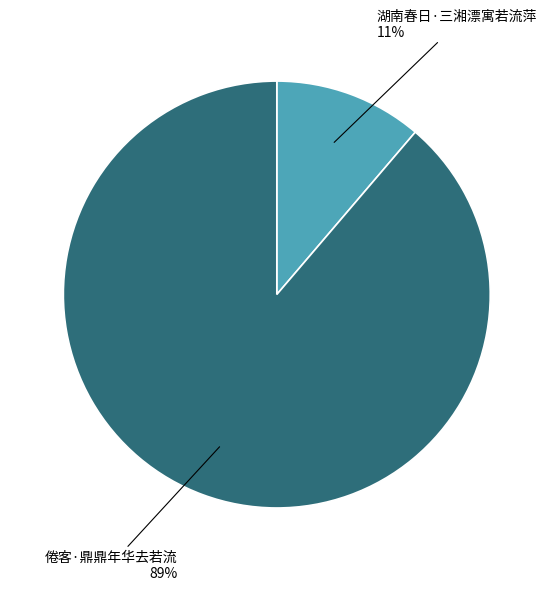

Rank the categories by value from highest to lowest.

倦客·鼎鼎年华去若流, 湖南春日·三湘漂寓若流萍